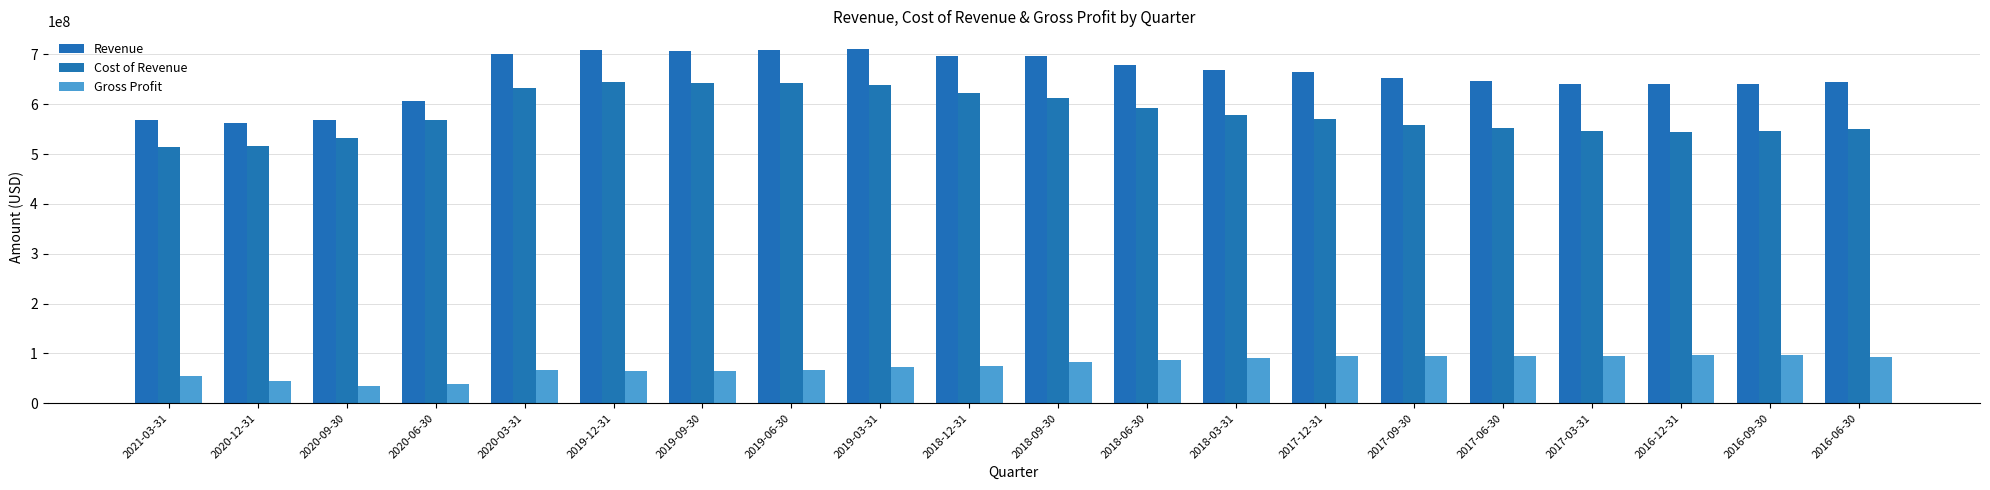

Reading right to left, list all the values displayed in this chart.

Revenue: 643637000	641441000	640260000	639878000	647270000	651543000	663866000	668837000	678912000	696281000	696514000	710636000	708804000	707142000	708942000	699947000	606509000	568065000	561330000	569202000
Cost of Revenue: 550005000	545246000	543748000	545600000	553106000	557634000	569411000	578956000	592484000	613126000	621879000	638766000	642496000	643410000	643701000	633390000	567773000	532884000	516562000	513946000
Gross Profit: 93632000	96195000	96512000	94278000	94164000	93909000	94455000	89881000	86428000	83155000	74635000	71870000	66308000	63732000	65241000	66557000	38736000	35181000	44768000	55256000